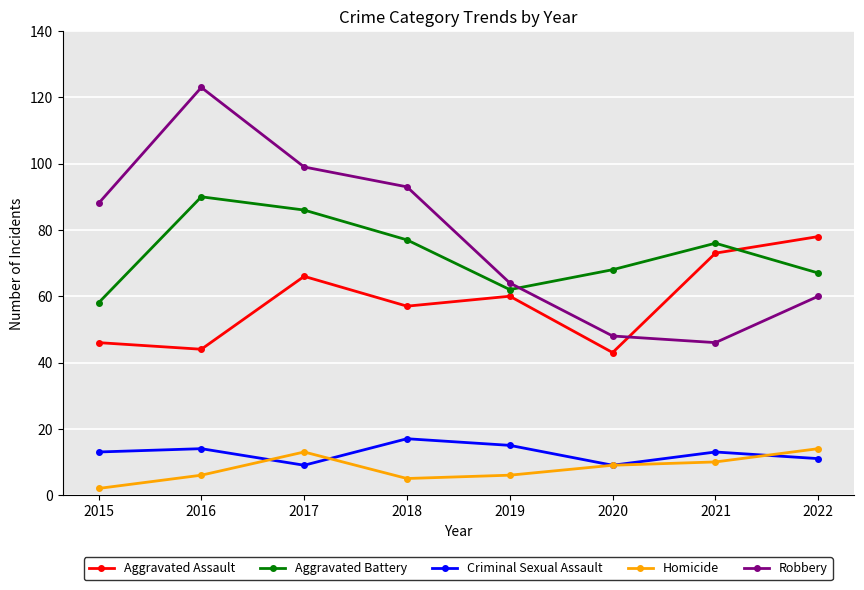

What is the highest value of the Criminal Sexual Assault series?

17